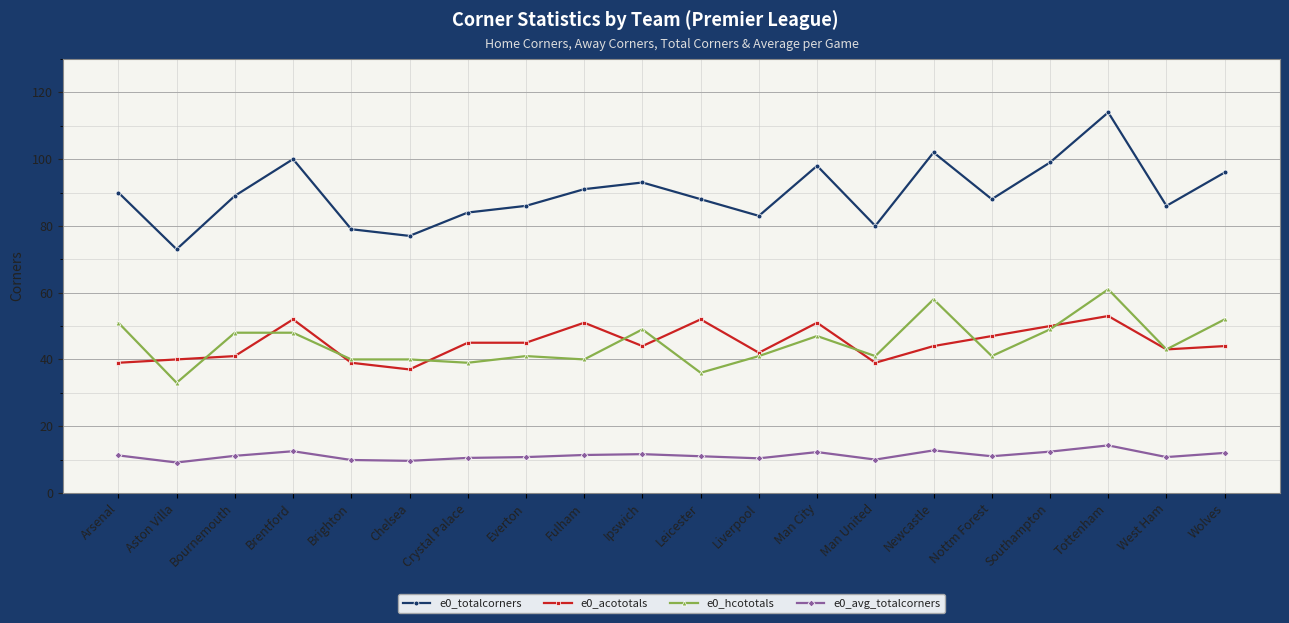

True or false: e0_totalcorners has more than 1 interior local peaks.

True